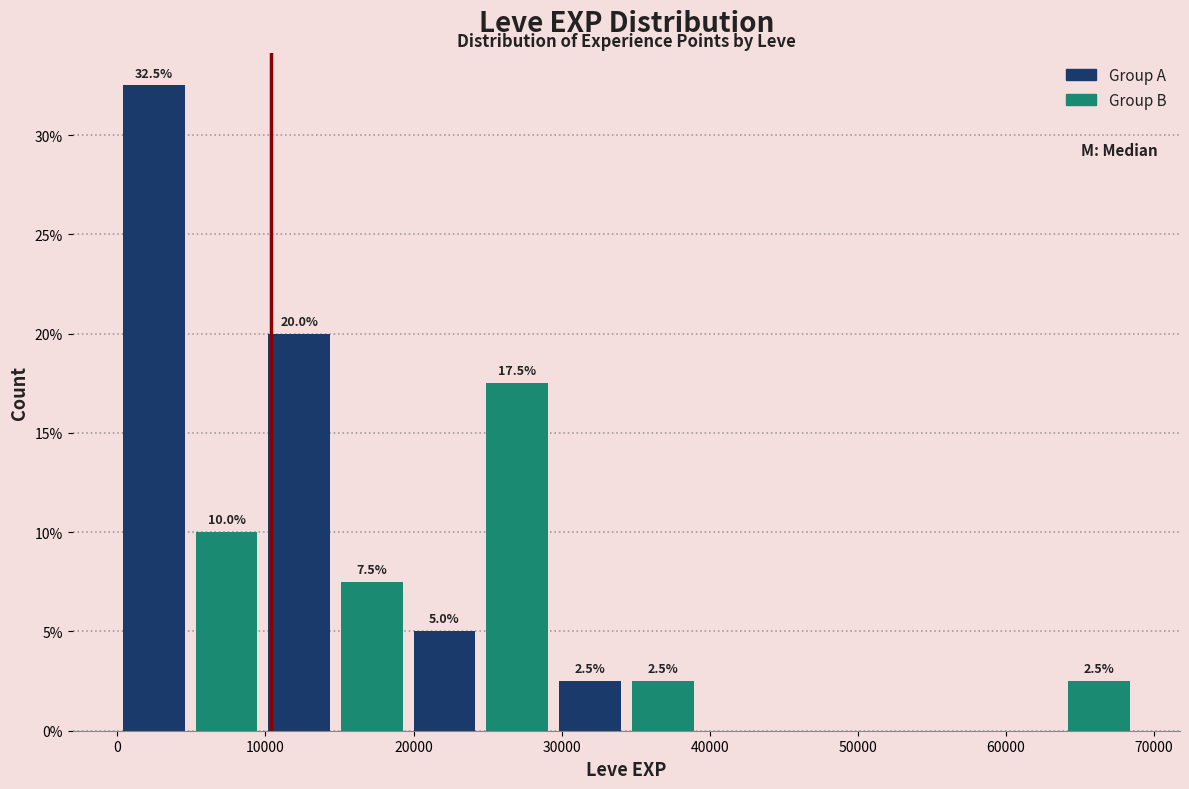

Which range on the x-axis has the tallest bar?

0 to 5000